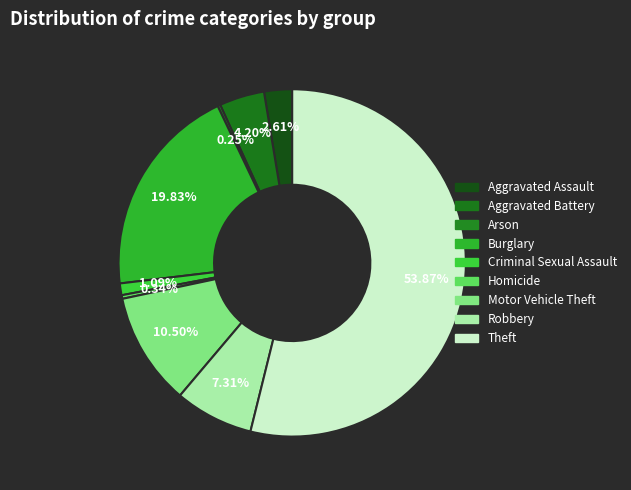

To the nearest percent, what is the average slice percentage?

11%